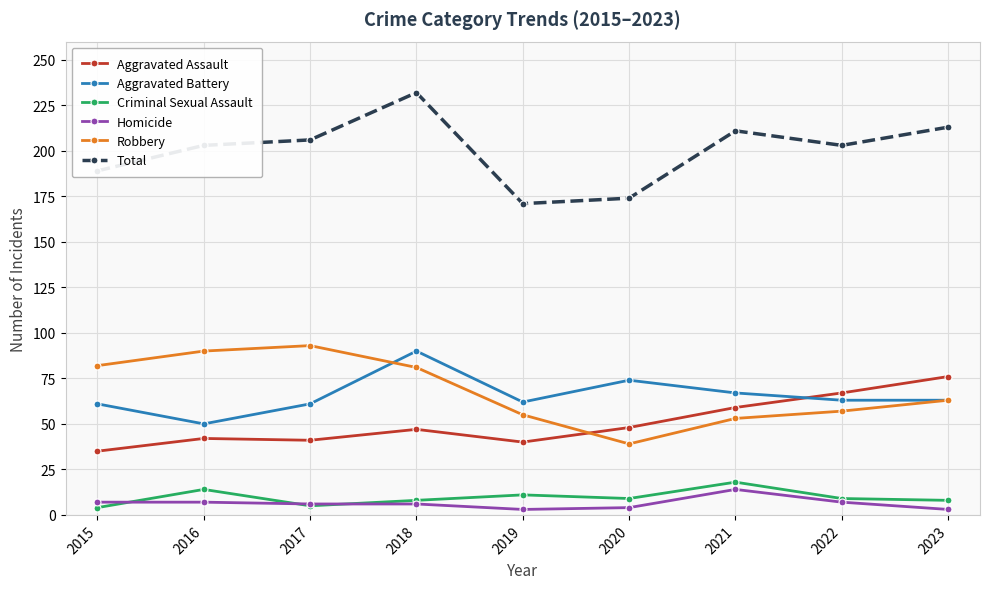

What is the sum of all Robbery values?

613